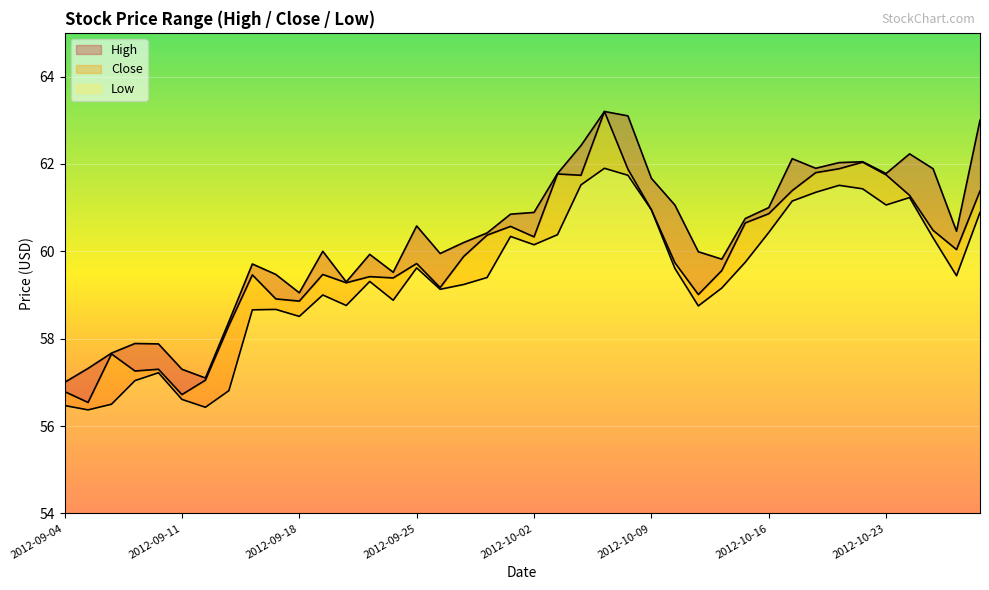

Where does the High series first go above 60?

2012-09-25